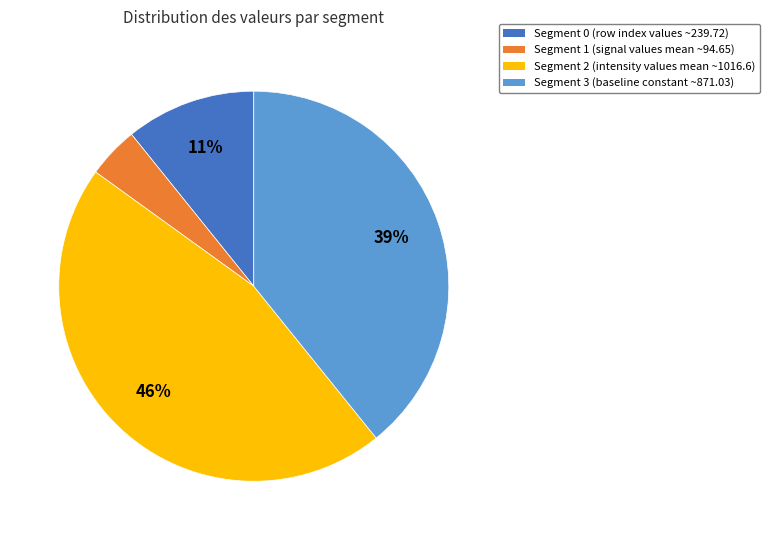

Is there any slice that represents more than half of the pie?

No